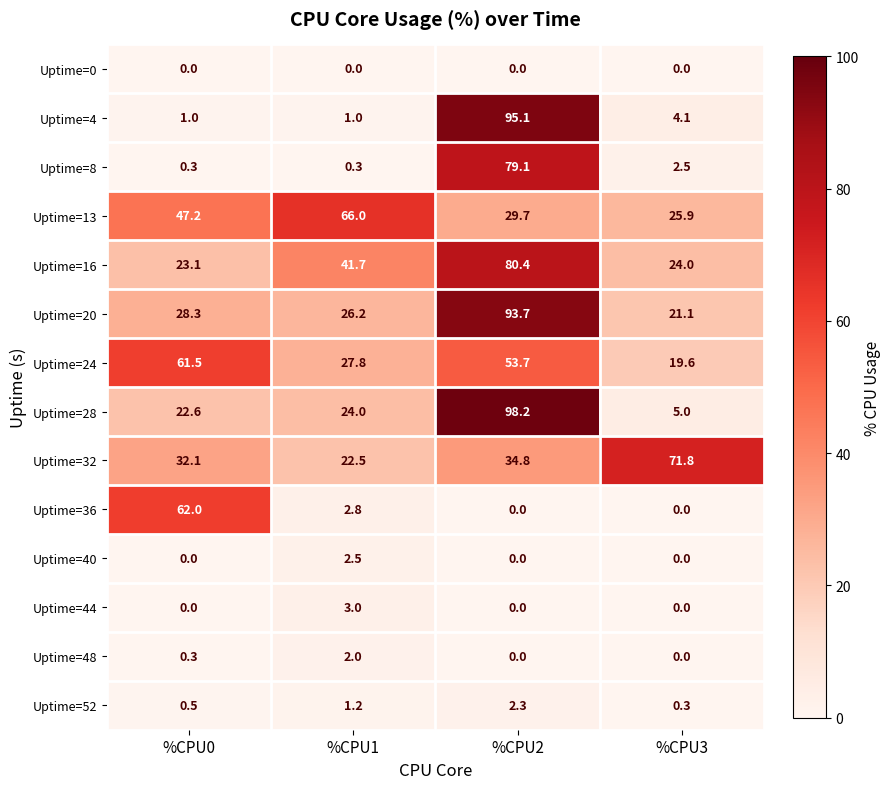

Between %CPU1 and %CPU3, which series saw the biggest shift?

Uptime=32